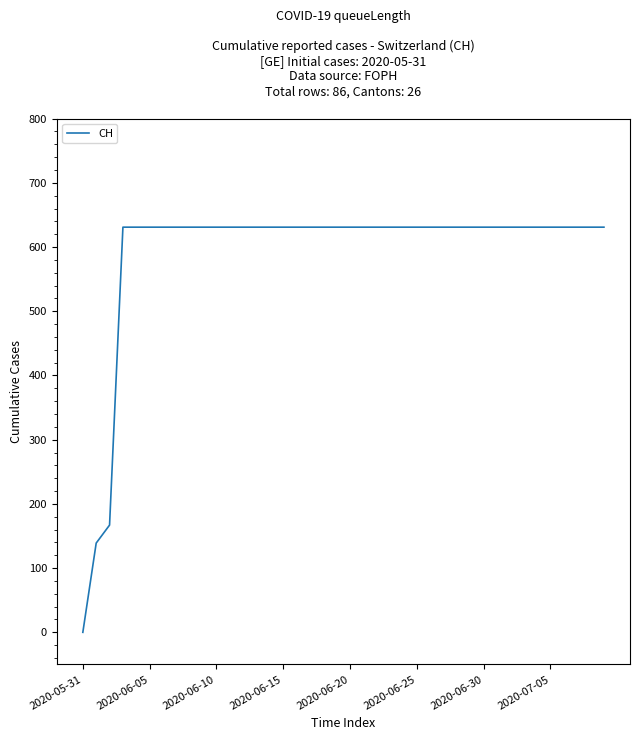

Does the chart display data point markers on the line(s)?

No